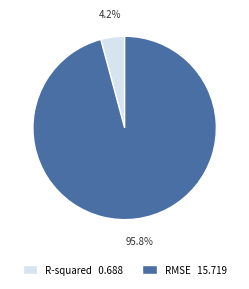

Count the number of slices in the pie.

2